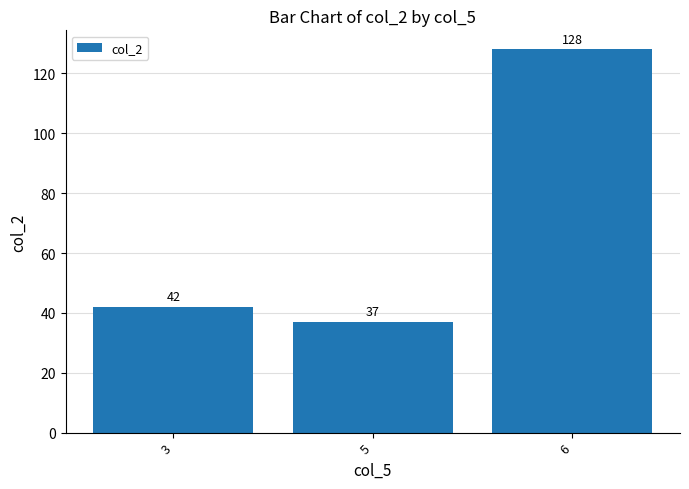

The value at 6 is 75. True or false?

False